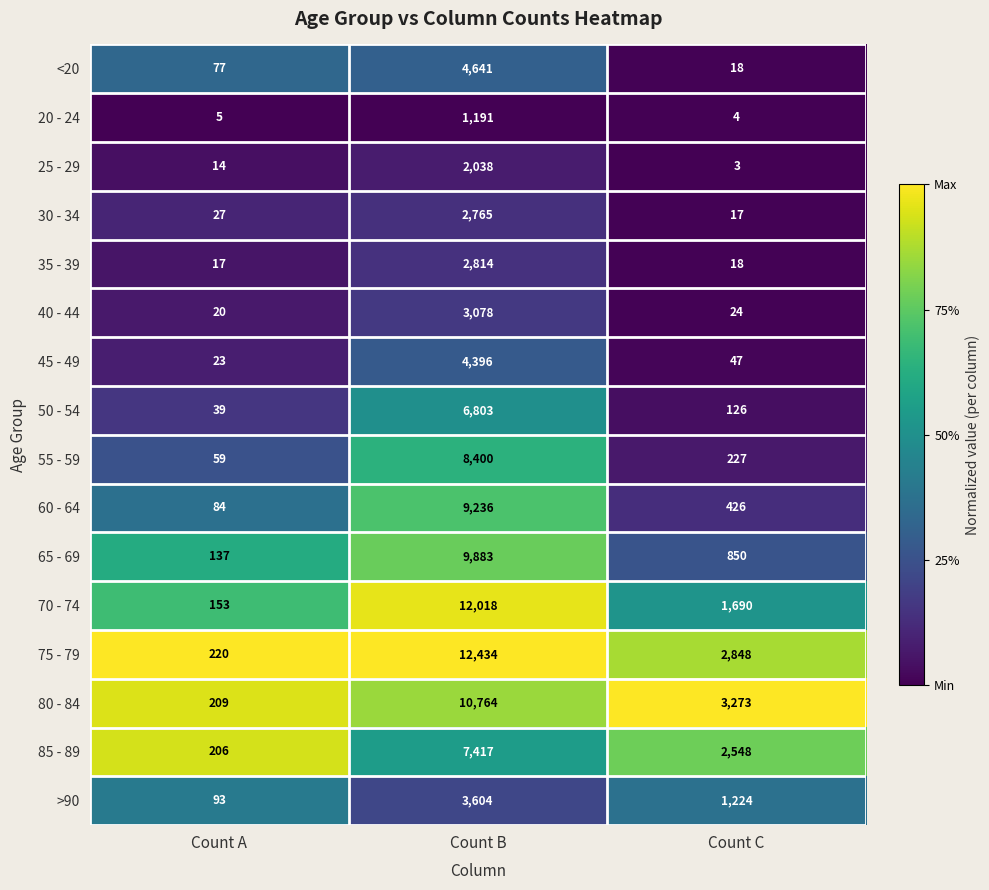

What is the average value of the 75 - 79 series?

5167